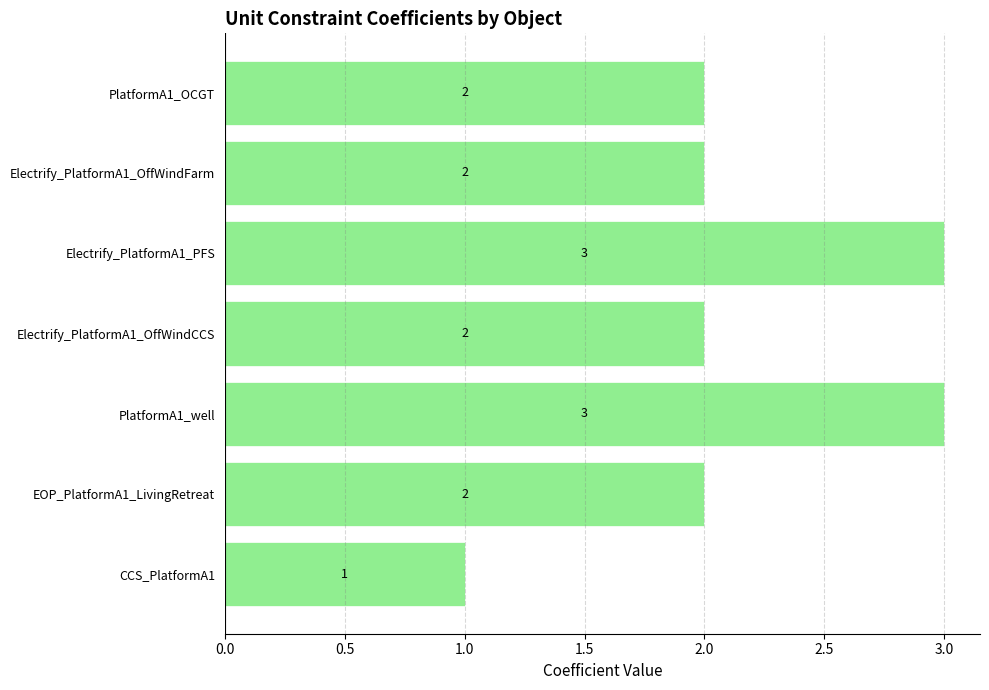

Reading top to bottom, extract all data points from this chart.

PlatformA1_OCGT=2	Electrify_PlatformA1_OffWindFarm=2	Electrify_PlatformA1_PFS=3	Electrify_PlatformA1_OffWindCCS=2	PlatformA1_well=3	EOP_PlatformA1_LivingRetreat=2	CCS_PlatformA1=1